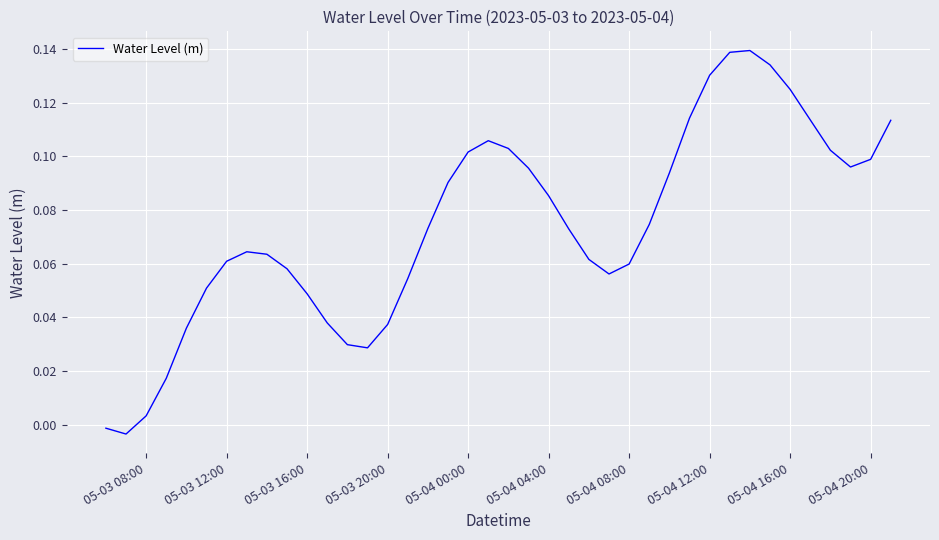

Does the chart have visible grid lines?

Yes